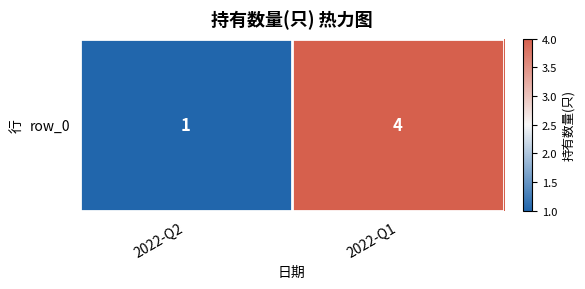

The chart shows a value of 4 at 2022-Q1. True or false?

True